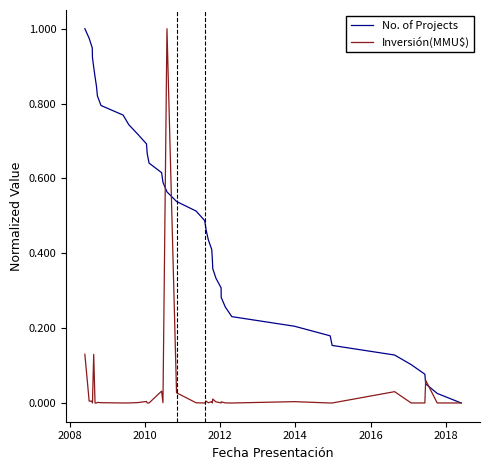

What are all the series names shown in the legend?

No. of Projects, Inversión(MMU$)